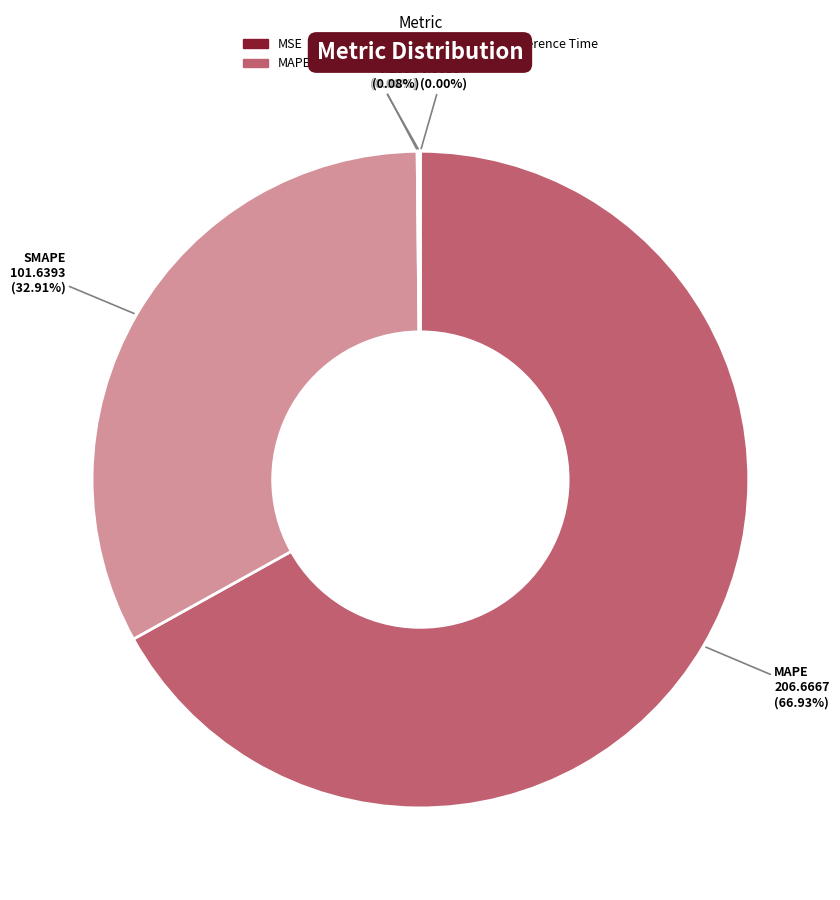

Is MAPE the majority of the pie?

Yes